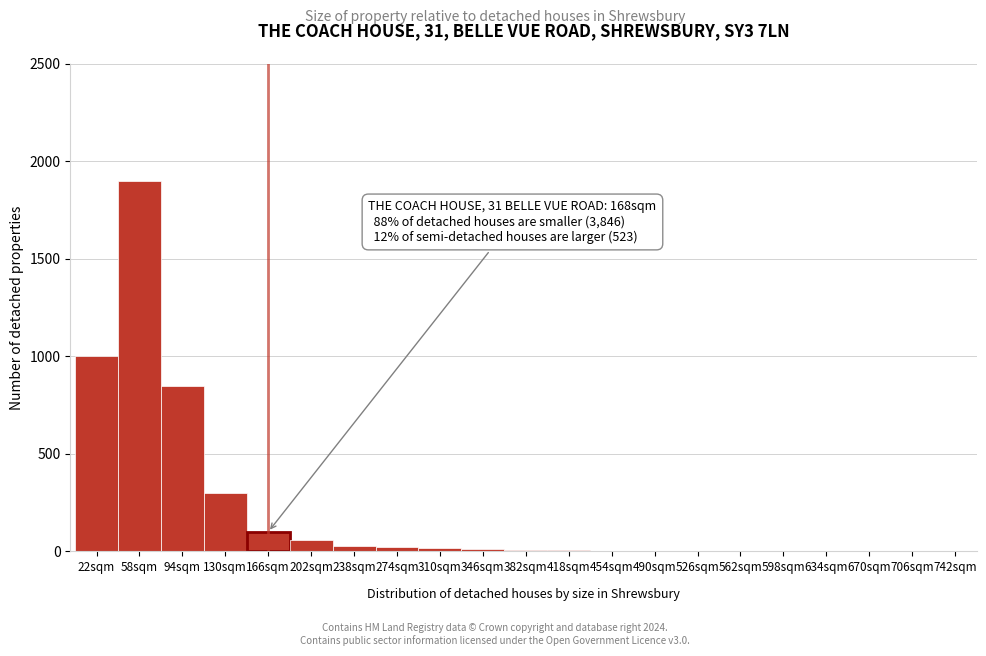

Which range on the x-axis has the tallest bar?

40 to 76